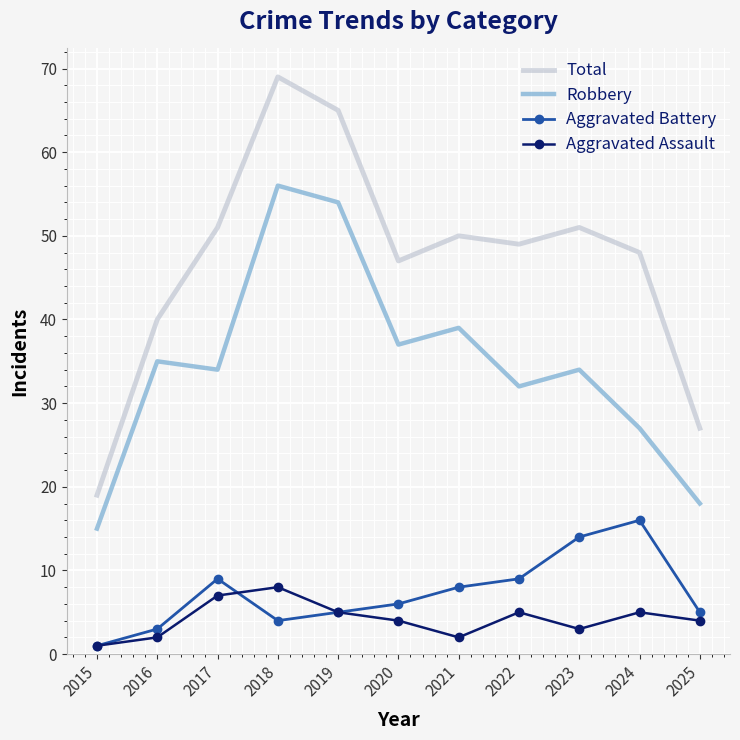

What is the sum of the Total values at 2019 and 2021?

115